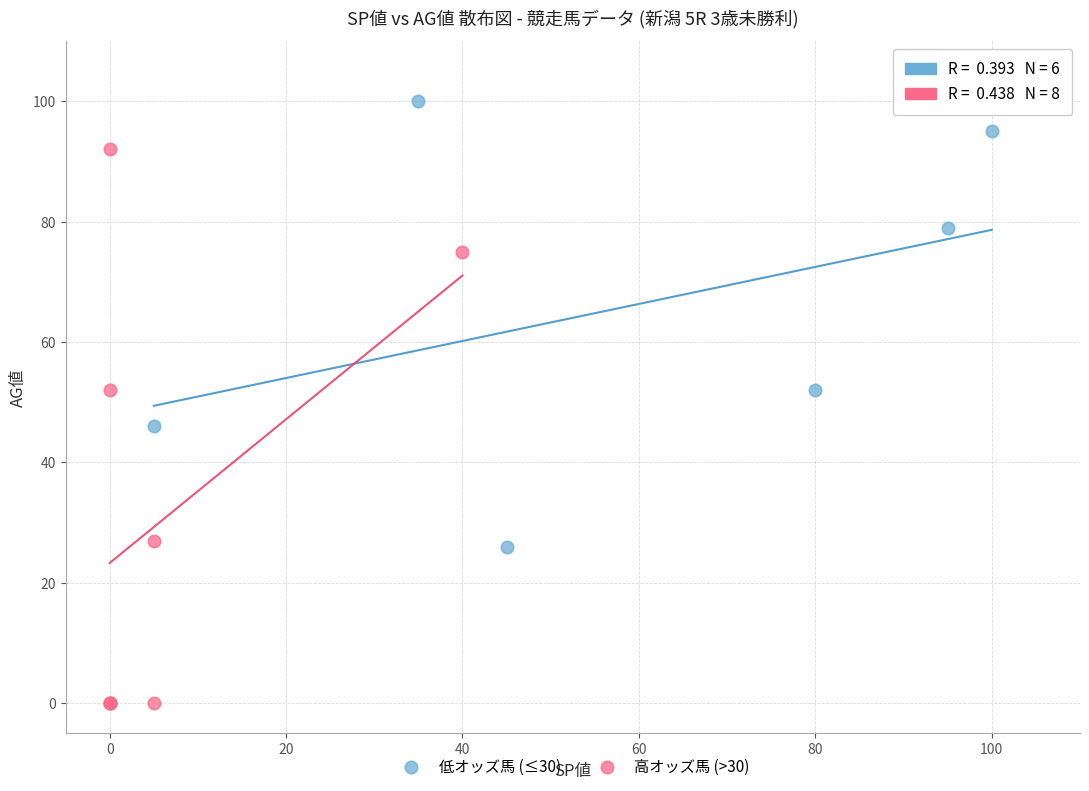

Which series reaches the maximum Y coordinate?

低オッズ馬 (≤30)